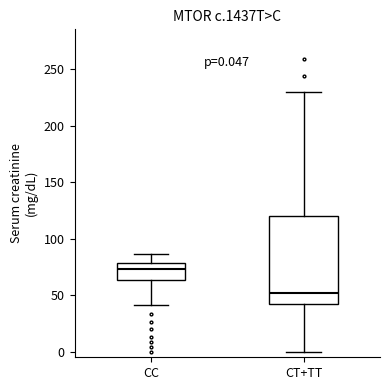

Which box's median line is the lowest?

CT+TT